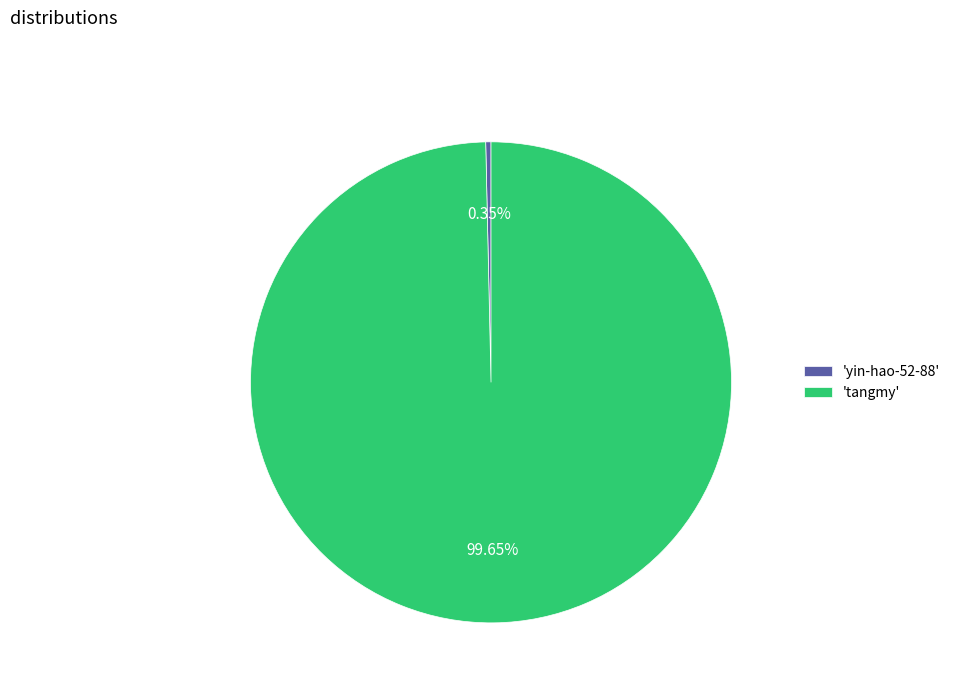

Does any single category account for the majority?

Yes